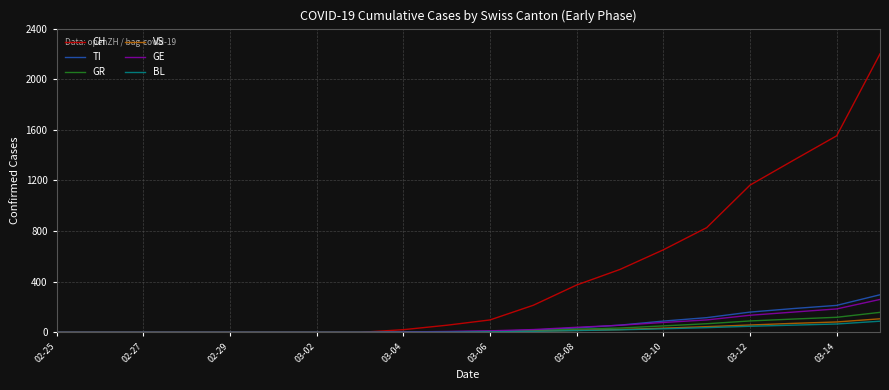

What is the highest value of the TI series?

297